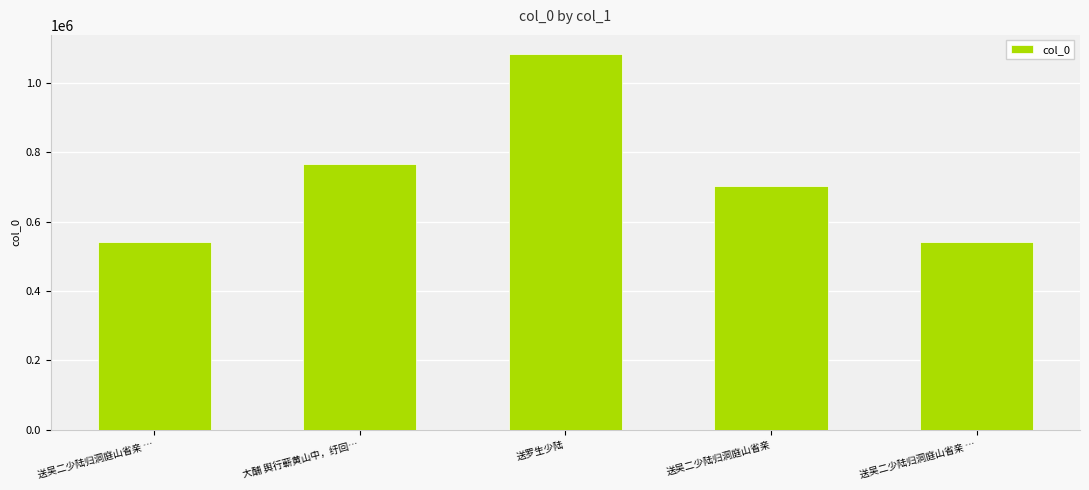

Count the number of categories in the chart.

5